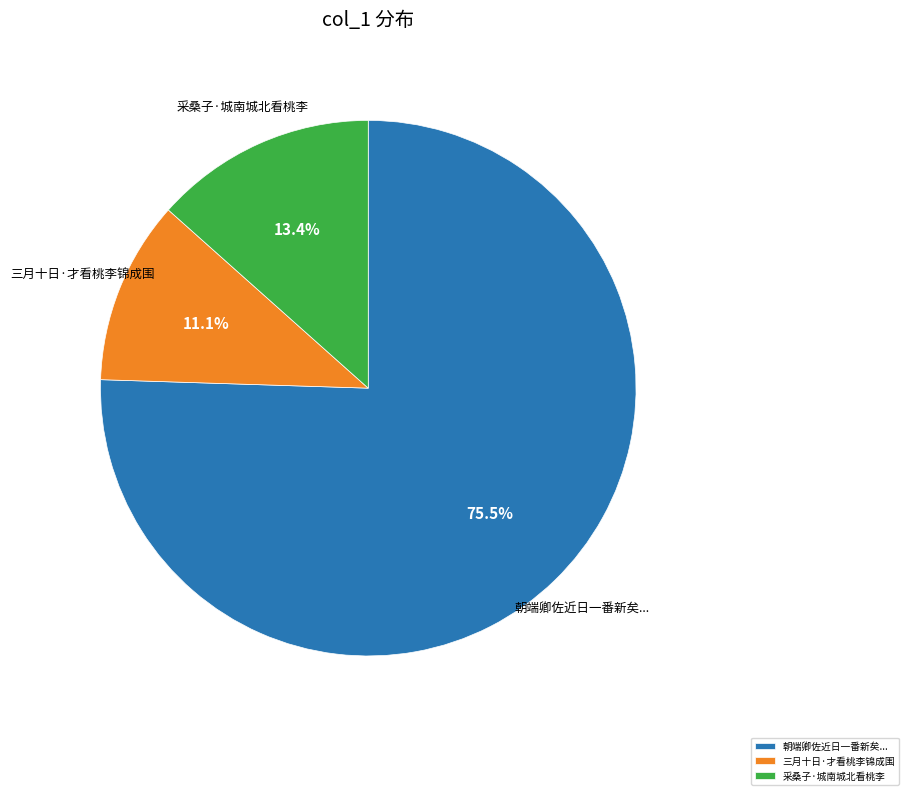

Which slice is the largest?

朝端卿佐近日一番新矣...